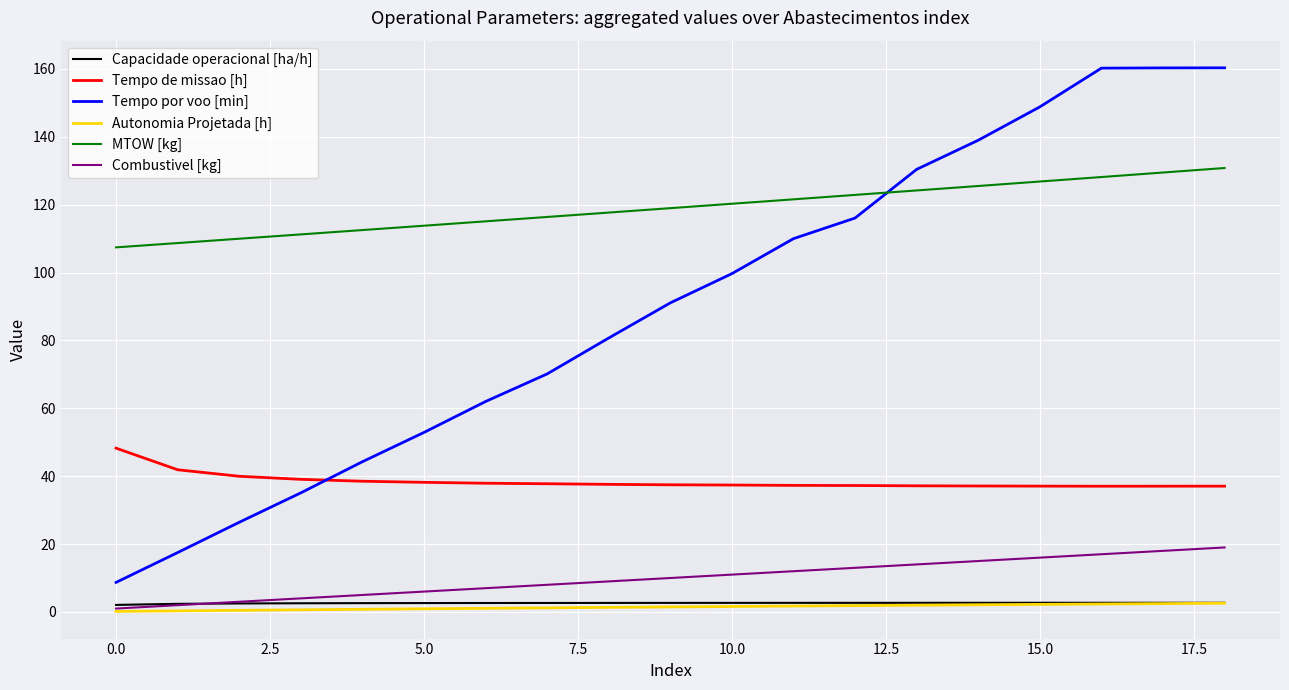

At how many categories does at least one series exceed 136?

5